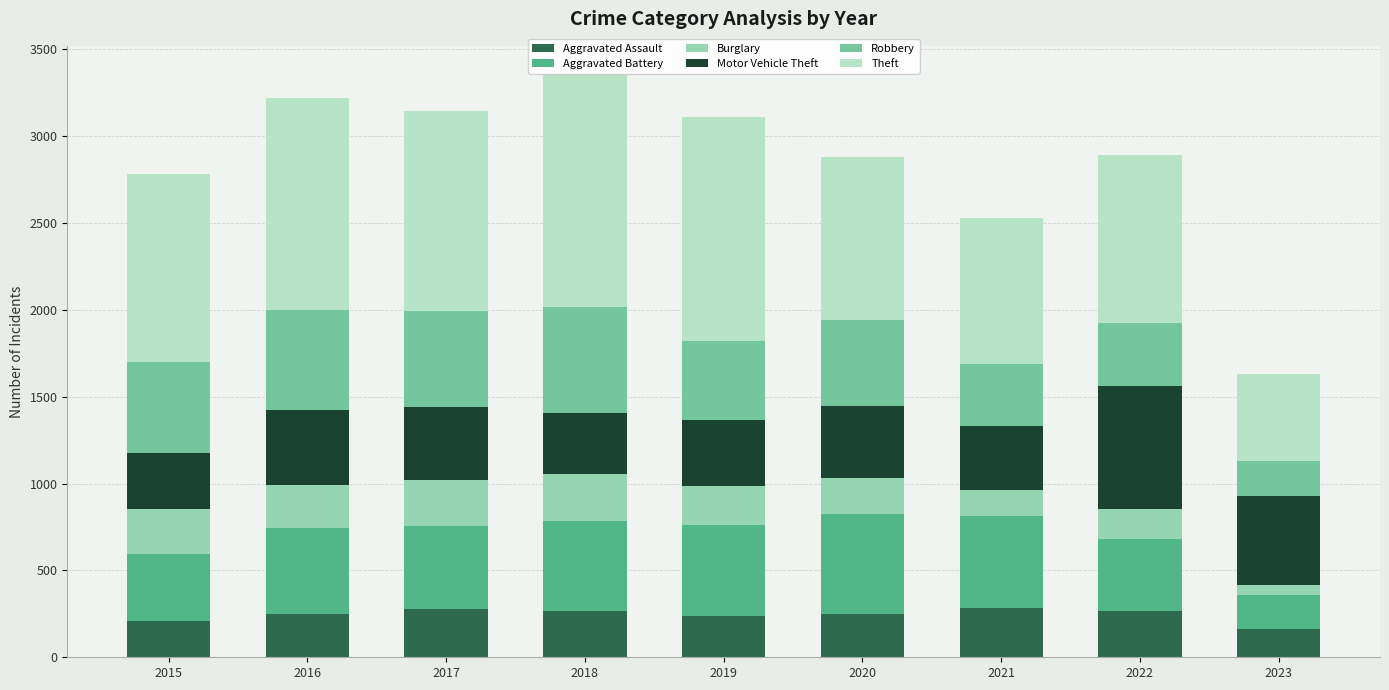

What is the total value across all series at 2017?

3147